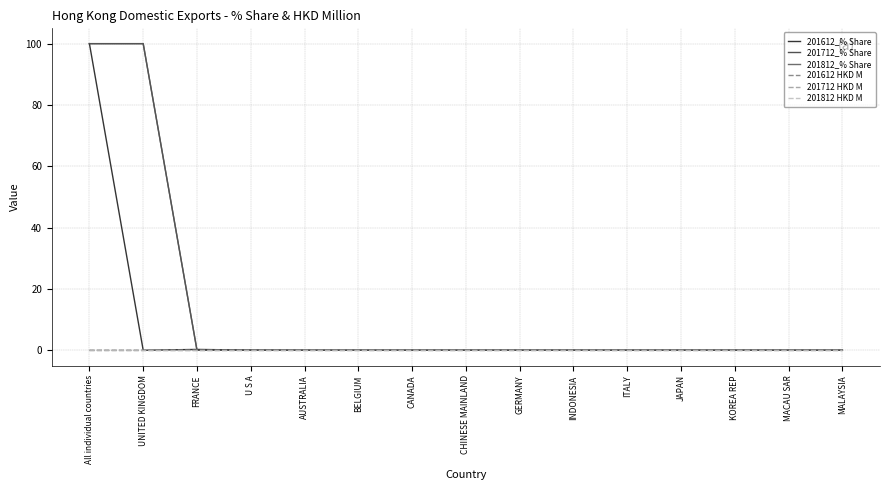

Does the chart have visible grid lines?

Yes